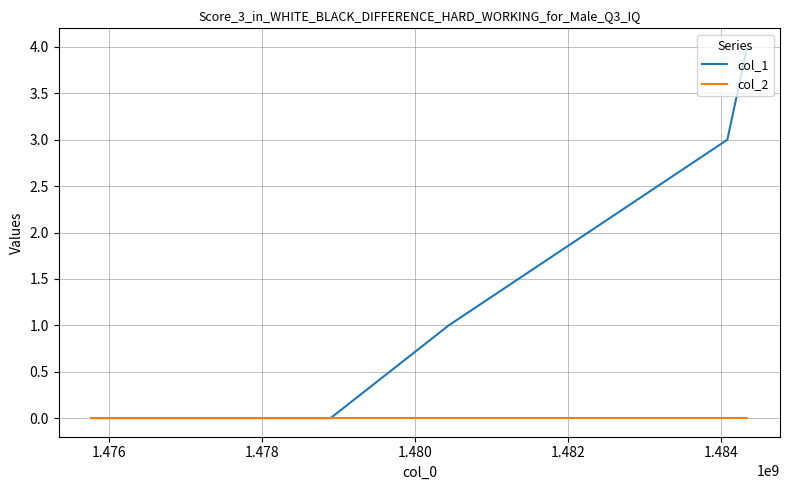

Which series has the largest total across all categories?

col_1